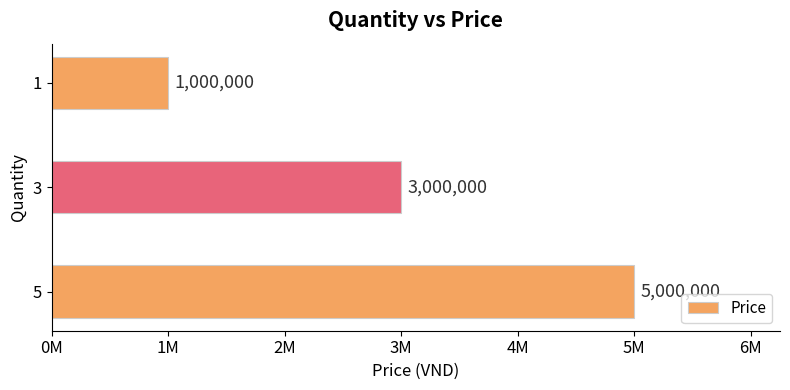

List the labels in order of value, smallest first.

1, 3, 5